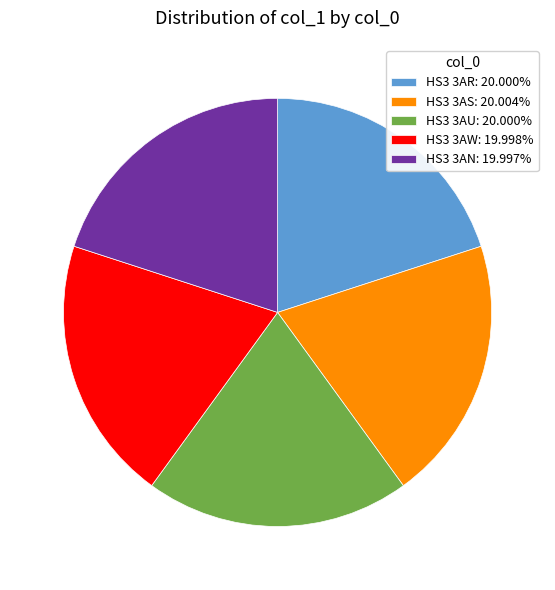

Does HS3 3AR account for over 50% of the chart?

No